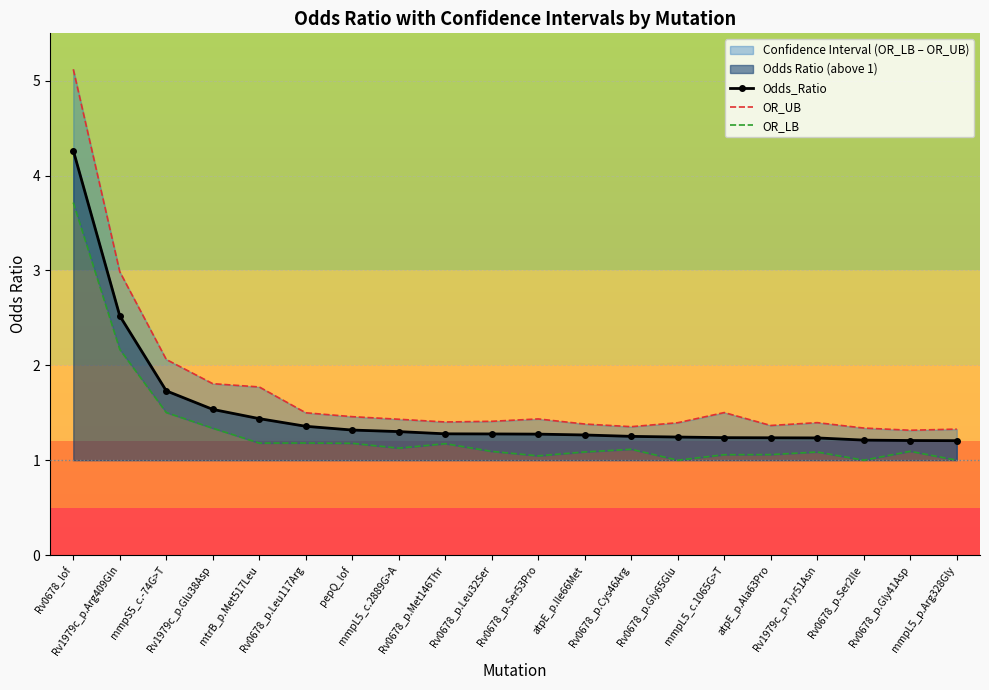

Read the OR_LB value at atpE_p.Ala63Pro.

1.1